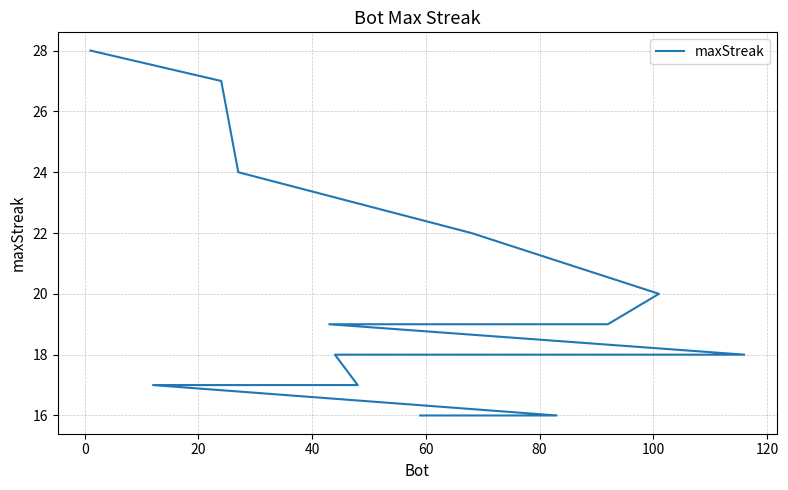

What position from the right is 100?

14